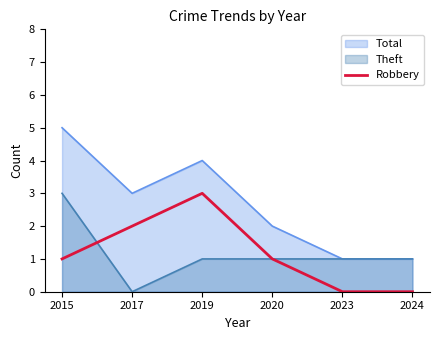

Is it true that Total equals 3 at 2017?

True